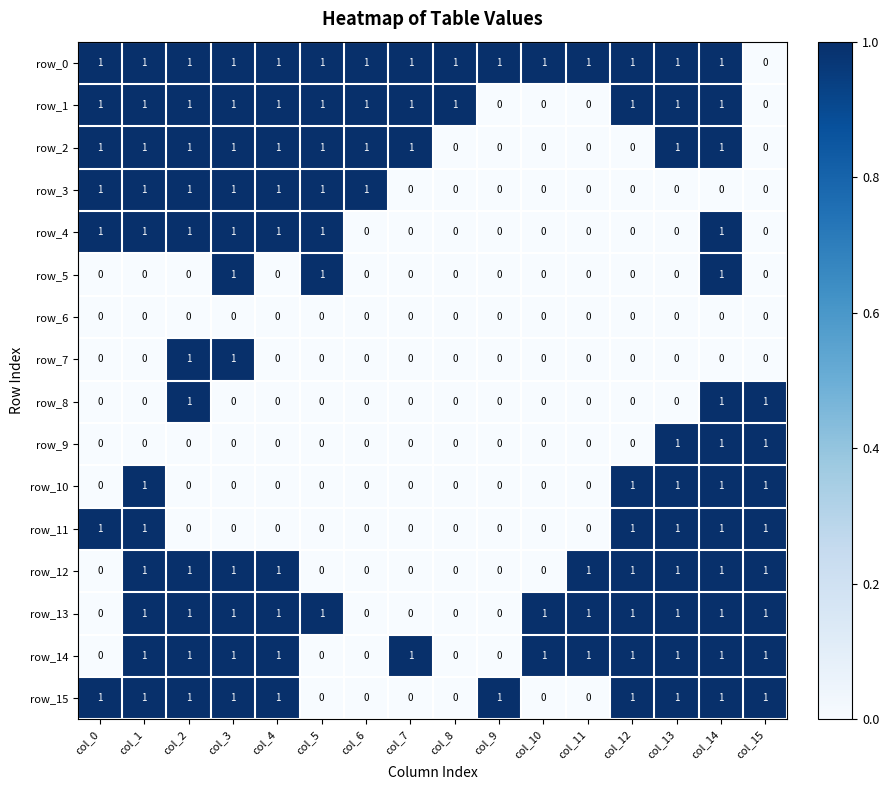

Count the row_13 values in the range 0 to 1.

16